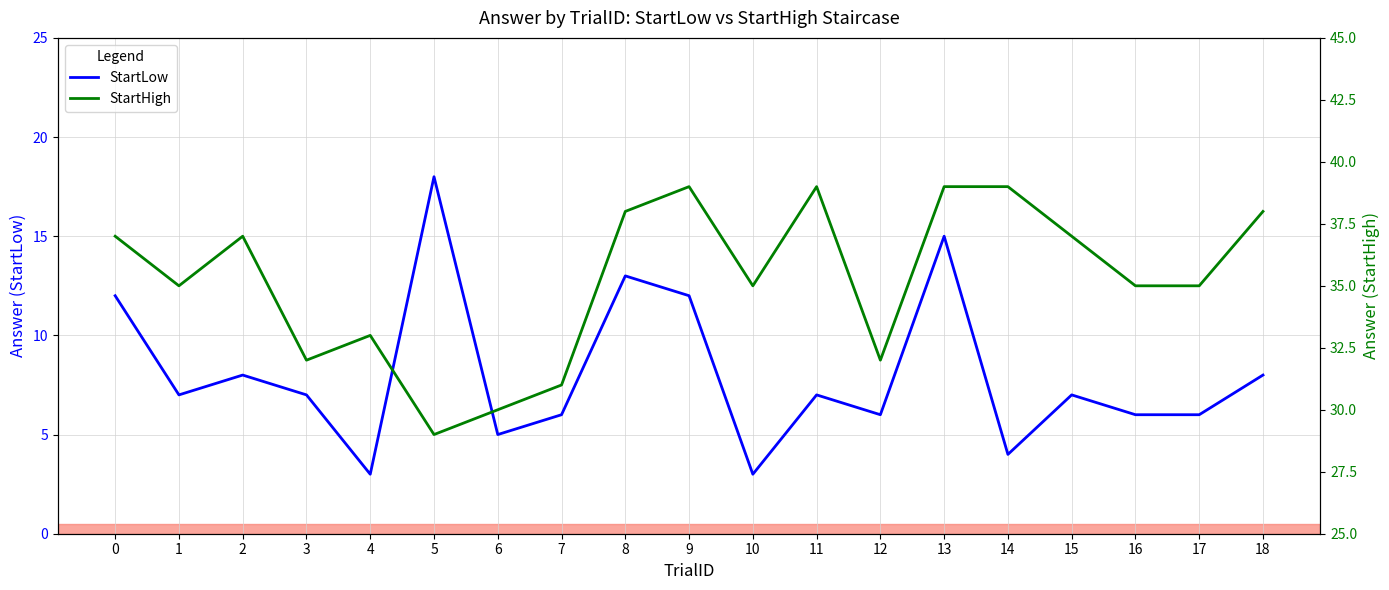

Is the value of StartLow at 13 greater than the value of StartHigh at 8?

No